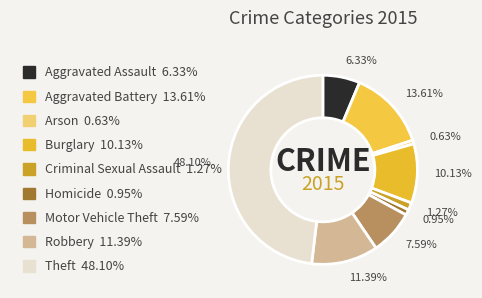

To the nearest percent, what percentage of the pie is Aggravated Assault?

6%